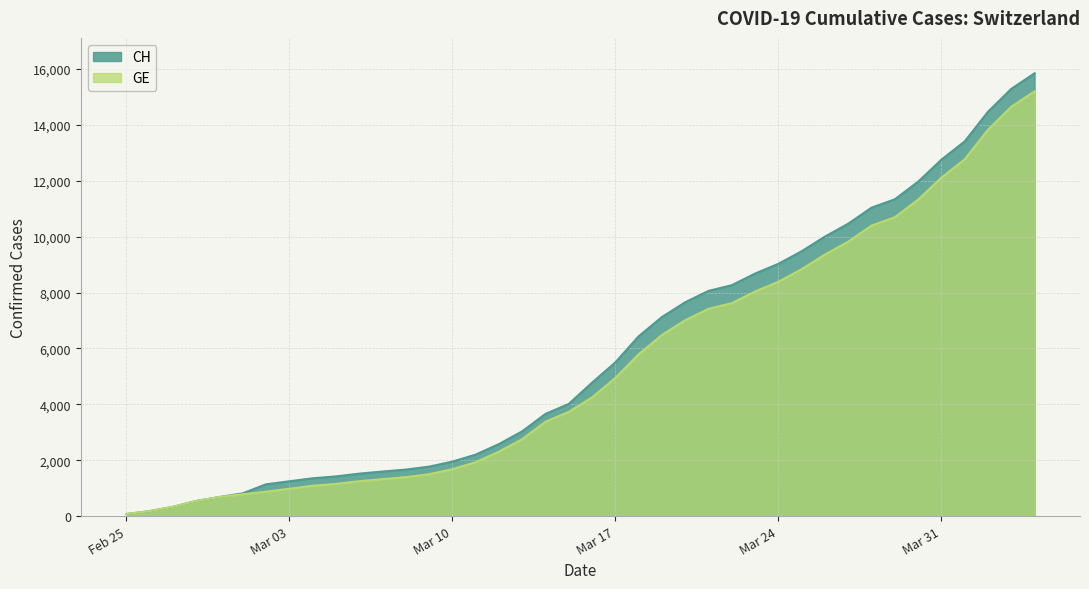

The value of GE at 2020-03-14 is 3377. True or false?

True